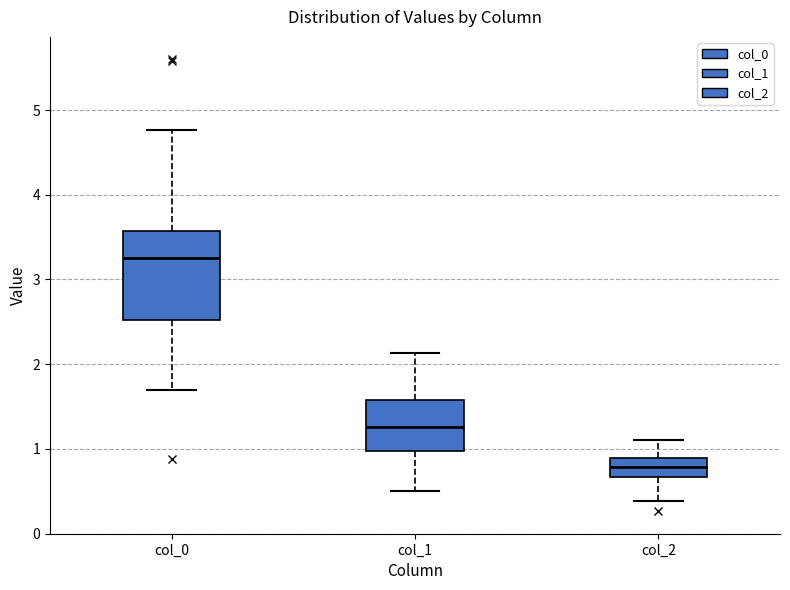

Which box has the highest median line?

col_0